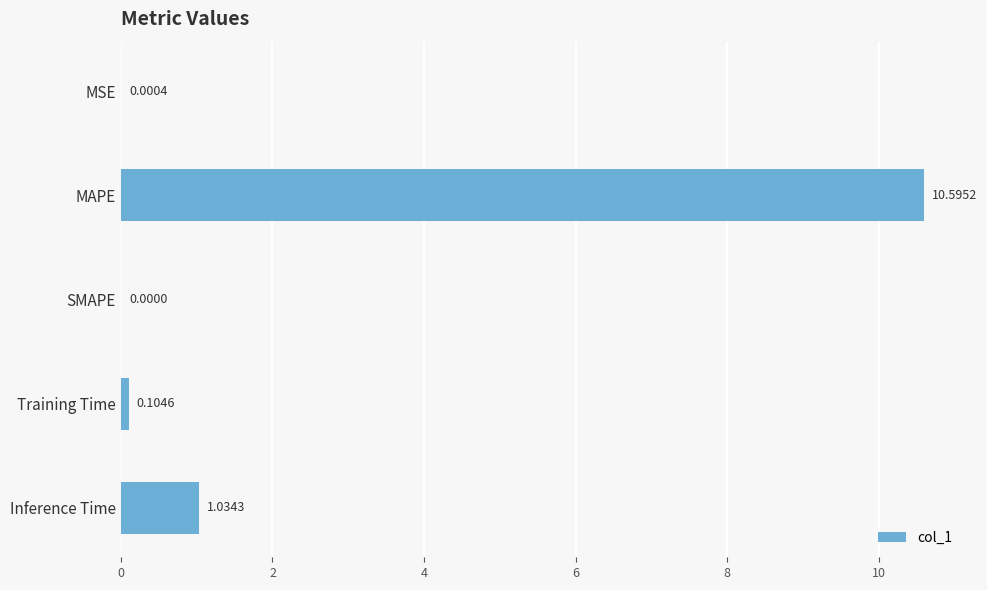

Which category has the highest value across all series?

MAPE